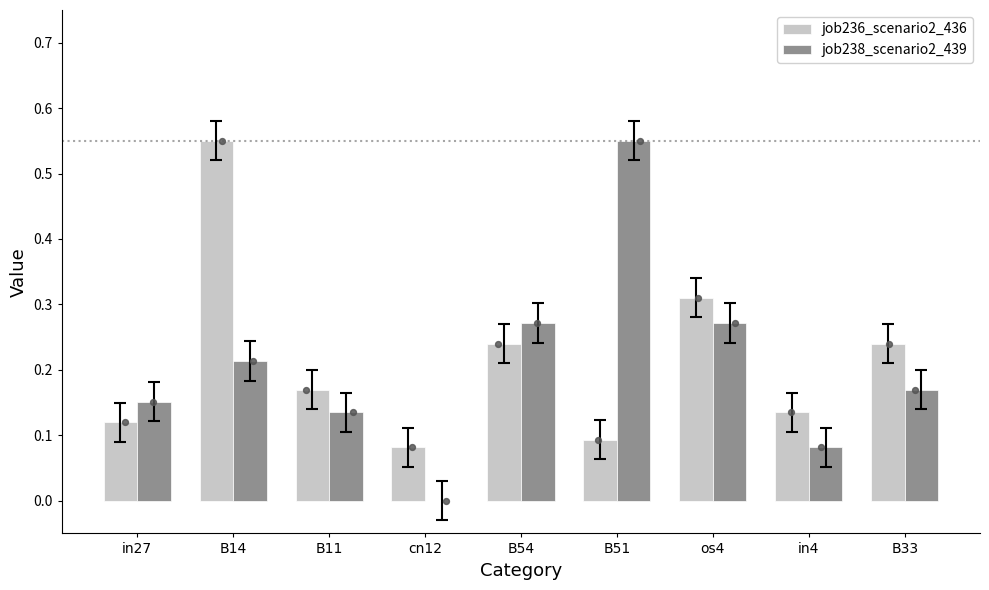

Which series contains the highest Y value?

job236_scenario2_436